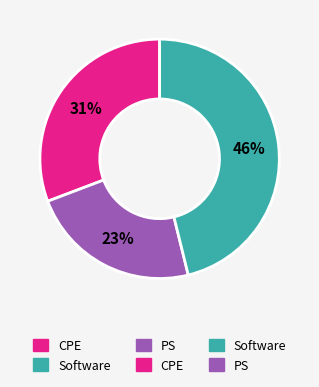

Does any single category account for the majority?

No